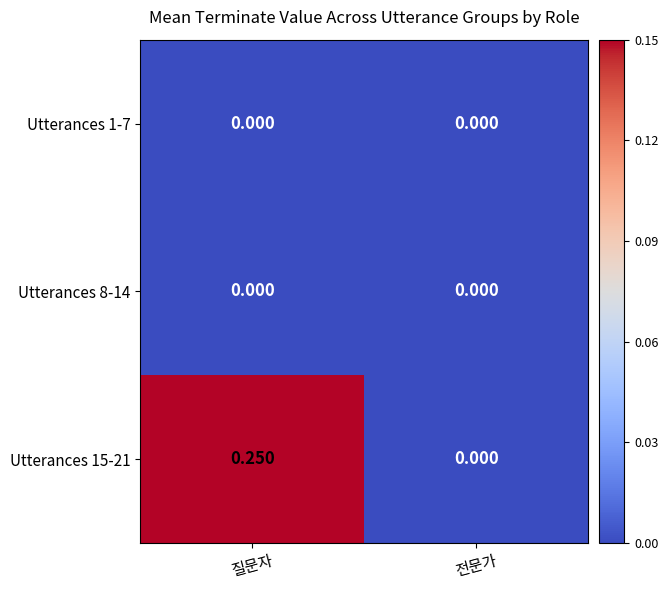

Is the value of Utterances 1-7 at 질문자 greater than the value of Utterances 15-21 at 질문자?

No